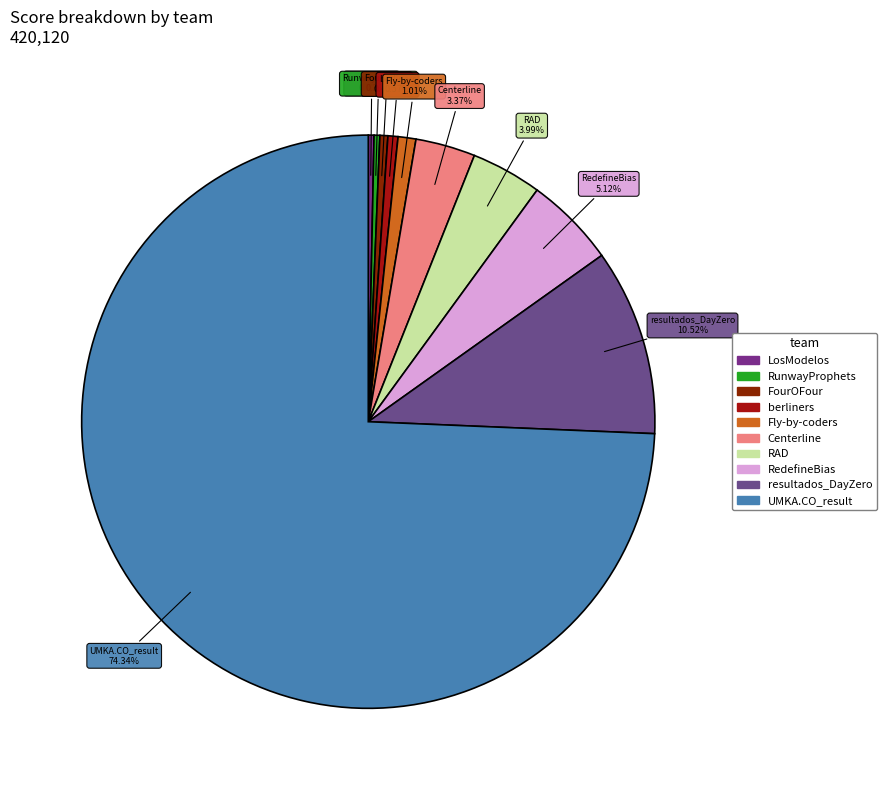

Does Centerline account for over 50% of the chart?

No